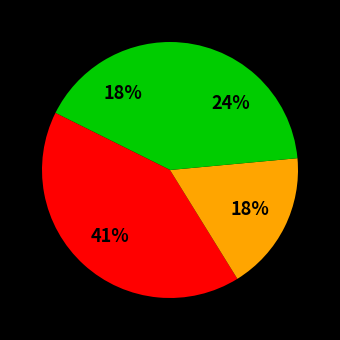

How many segments does this pie chart have?

4